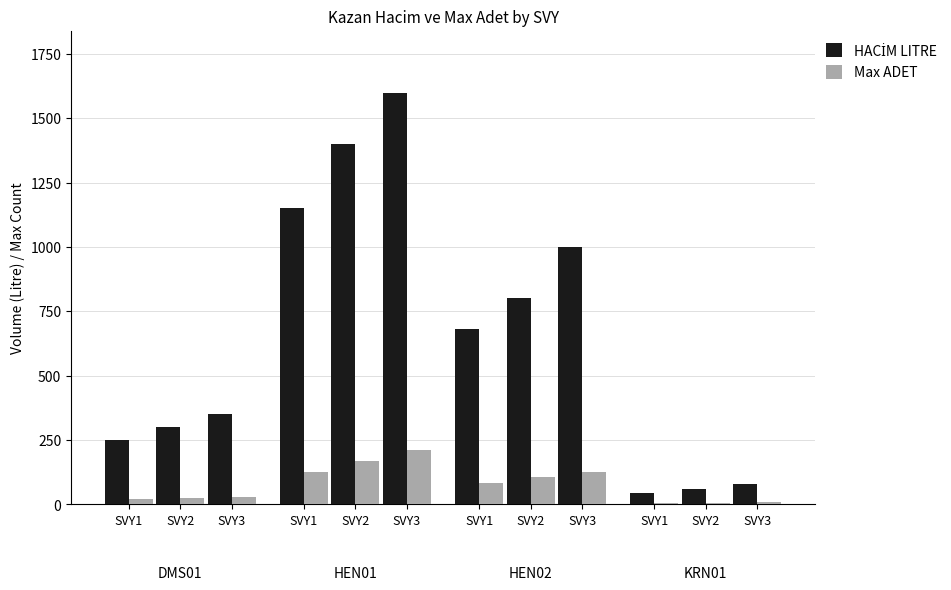

Is it true that Max ADET equals 9 at SVY3?

True